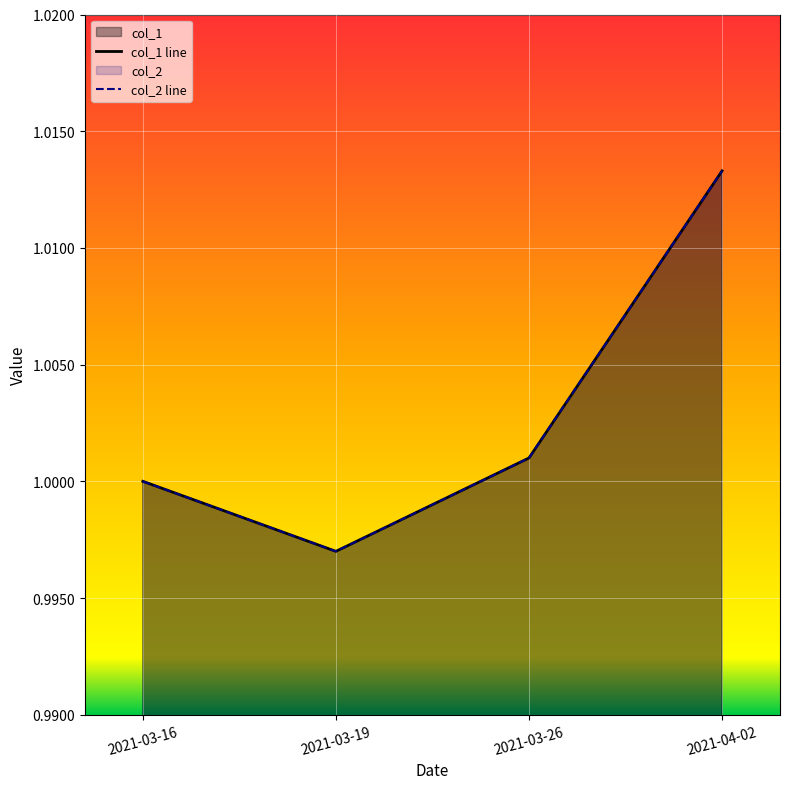

At which category is the sum across all series the highest?

2021-04-02